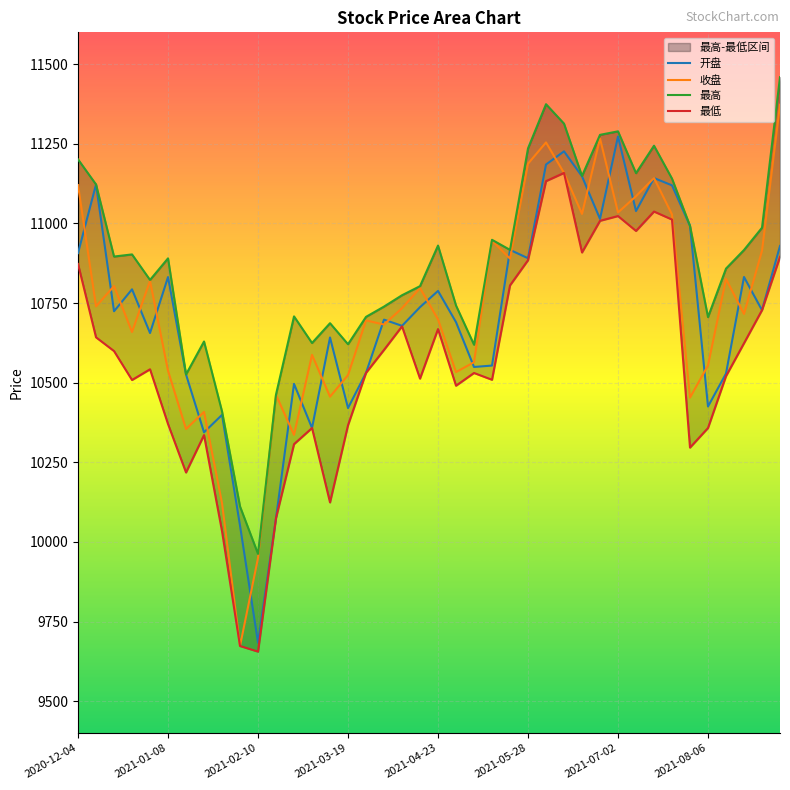

What is the highest value of the 最低 series?

11158.5